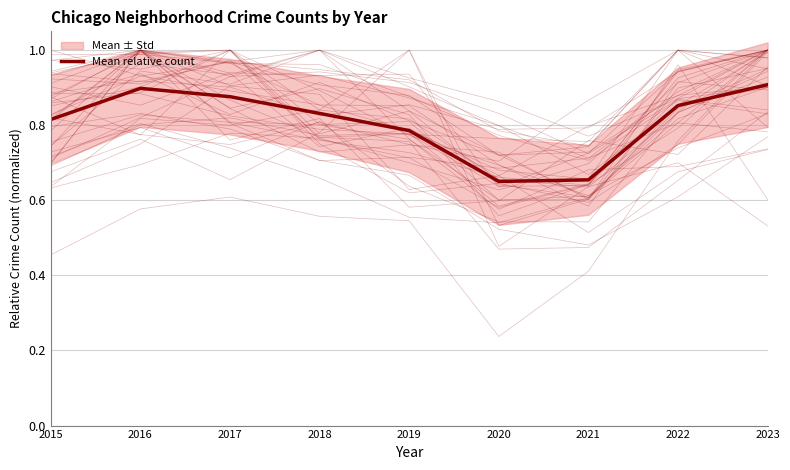

List the labels in order of value, largest first.

2023, 2016, 2017, 2022, 2018, 2015, 2019, 2021, 2020